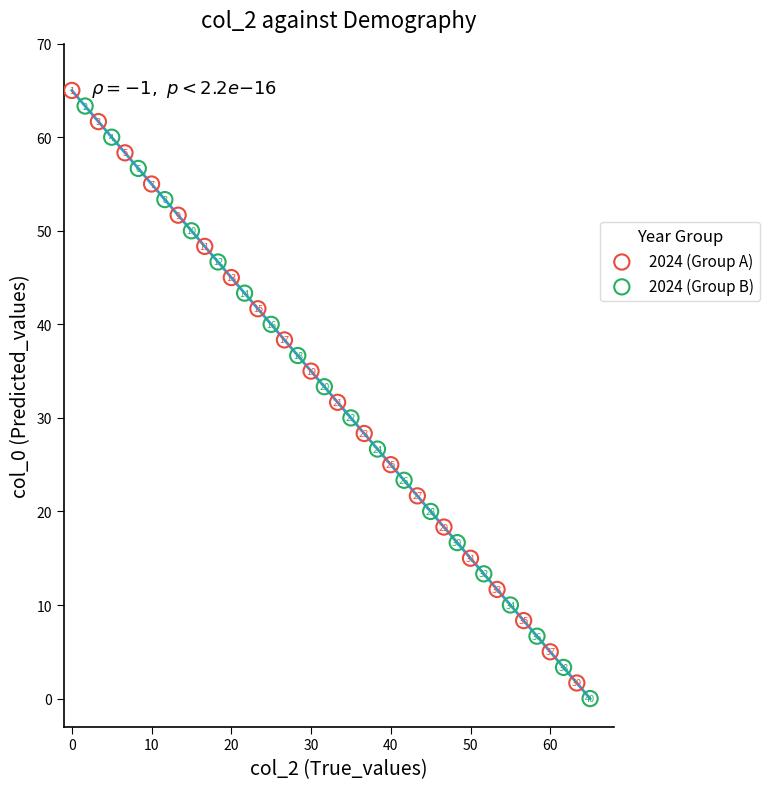

Which series reaches the maximum Y coordinate?

2024 (Group A)